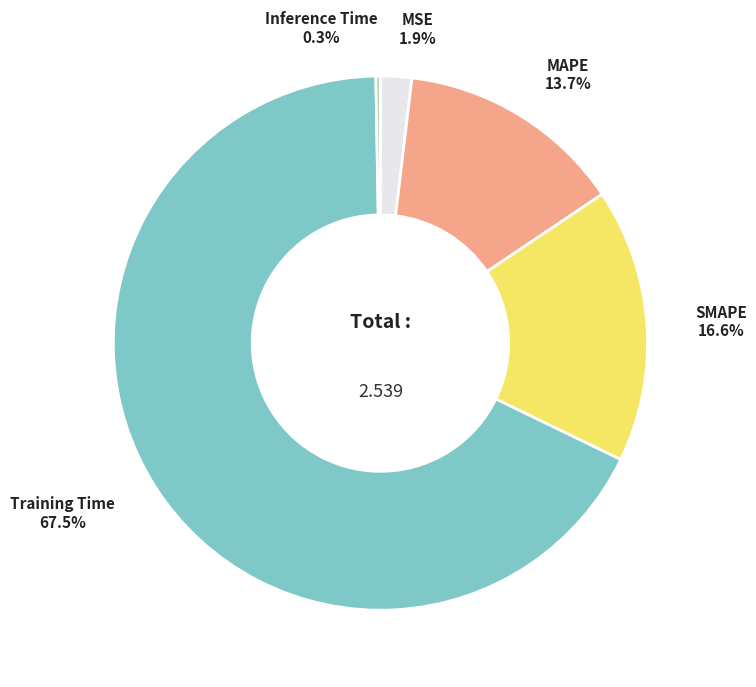

Do MSE and MAPE together represent more than half of the pie?

No